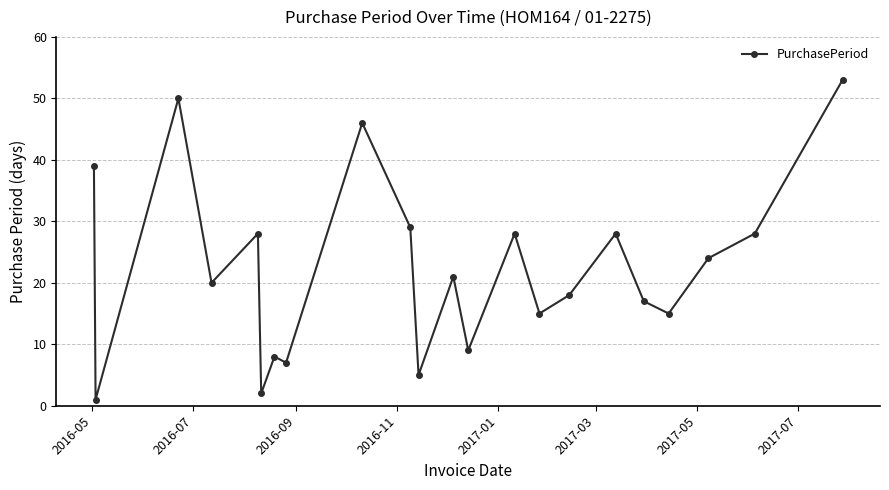

Reading left to right, list all the values displayed in this chart.

39	1	50	20	28	2	8	7	46	29	5	21	9	28	15	18	28	17	15	24	28	53